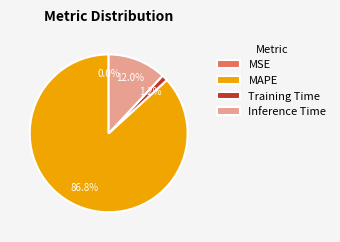

Which slice is the largest?

MAPE